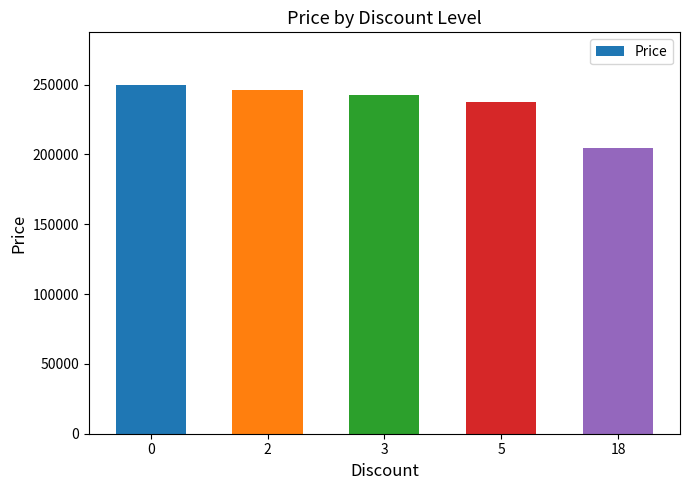

What is the value of the 3rd bar from the left?

242400